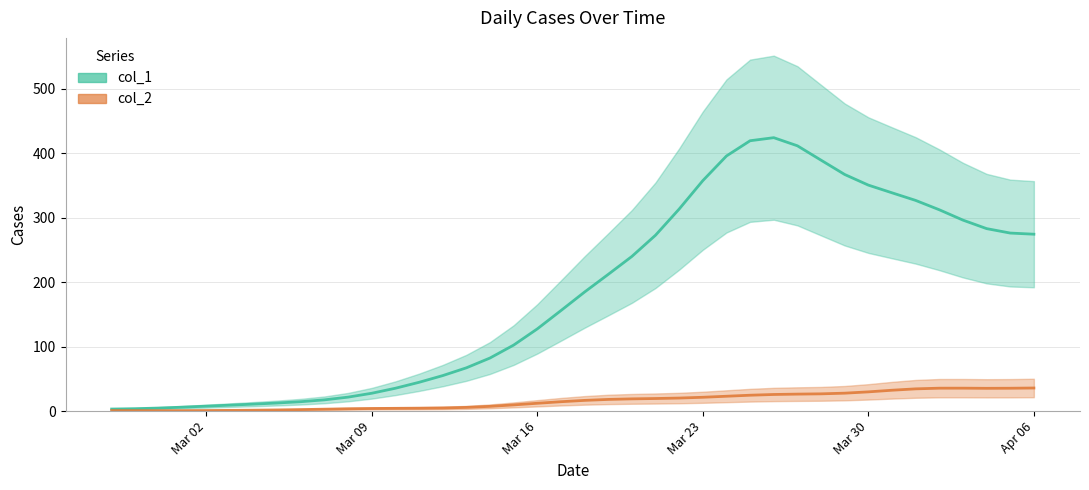

Is this an area chart (filled region under the line)?

No